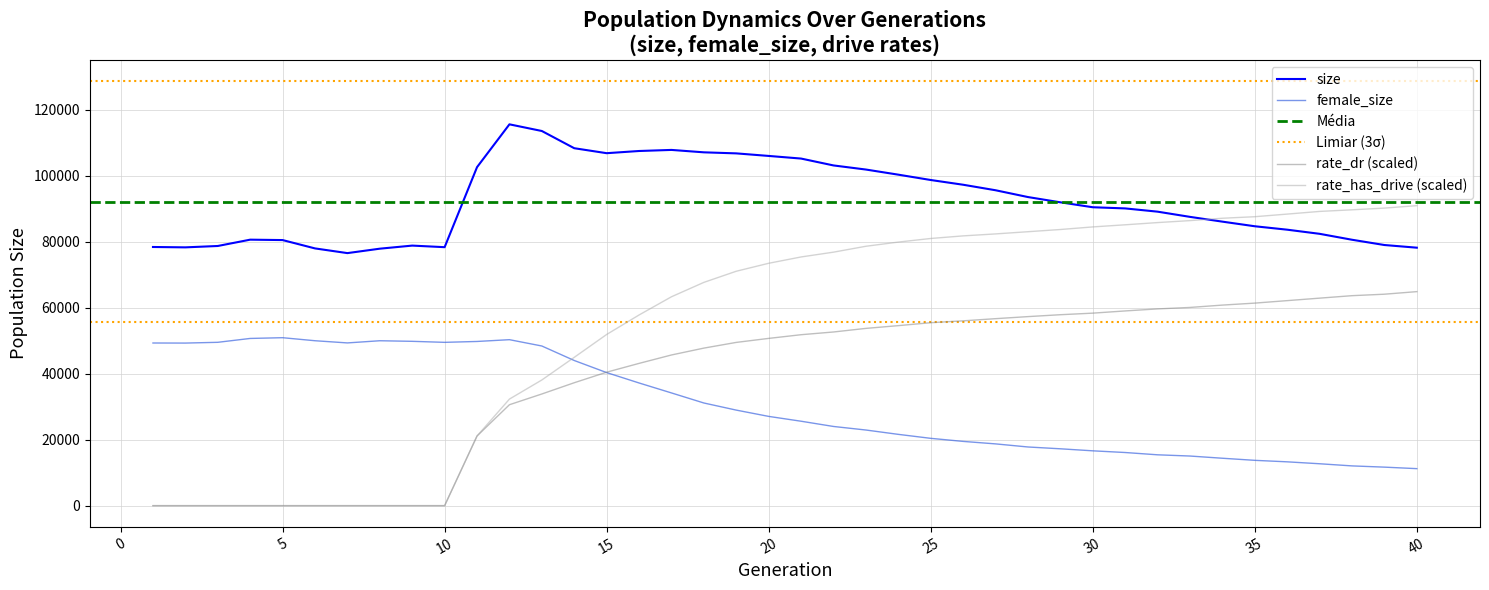

True or false: size and rate_dr intersect in this chart.

False